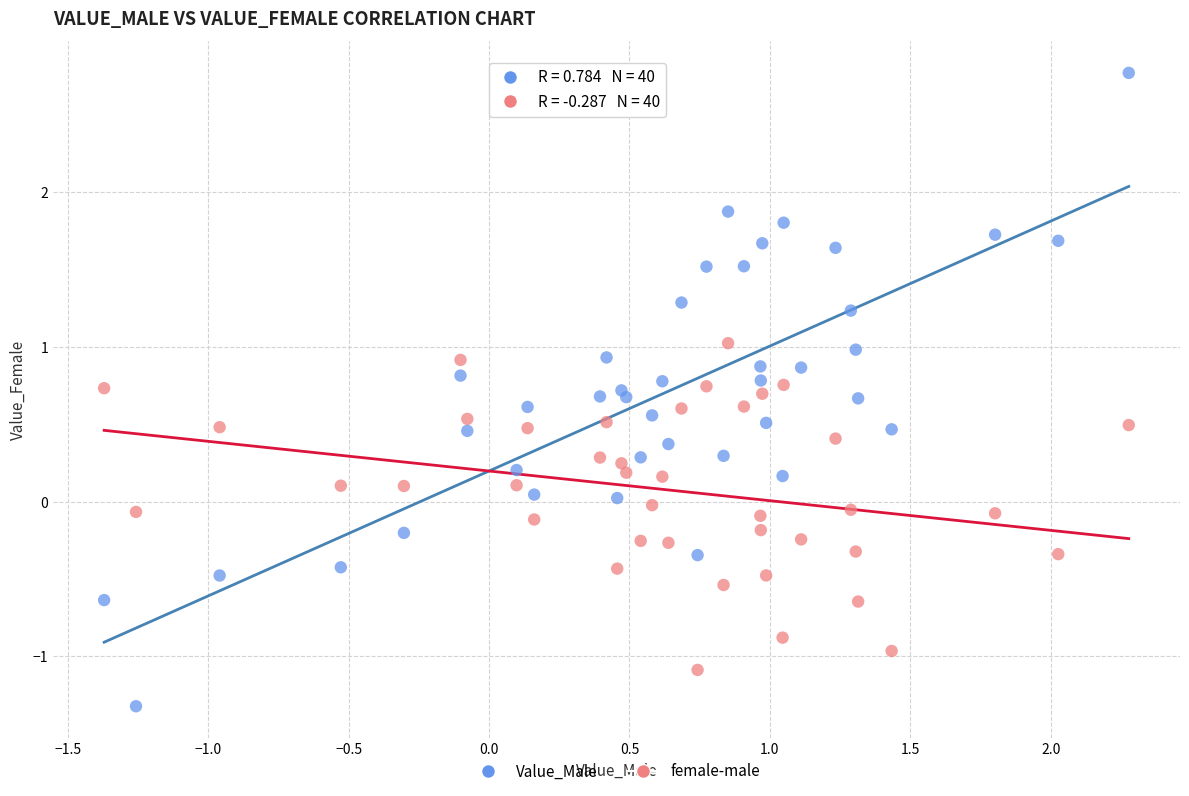

Which series has the widest spread of Y values?

Value_Male